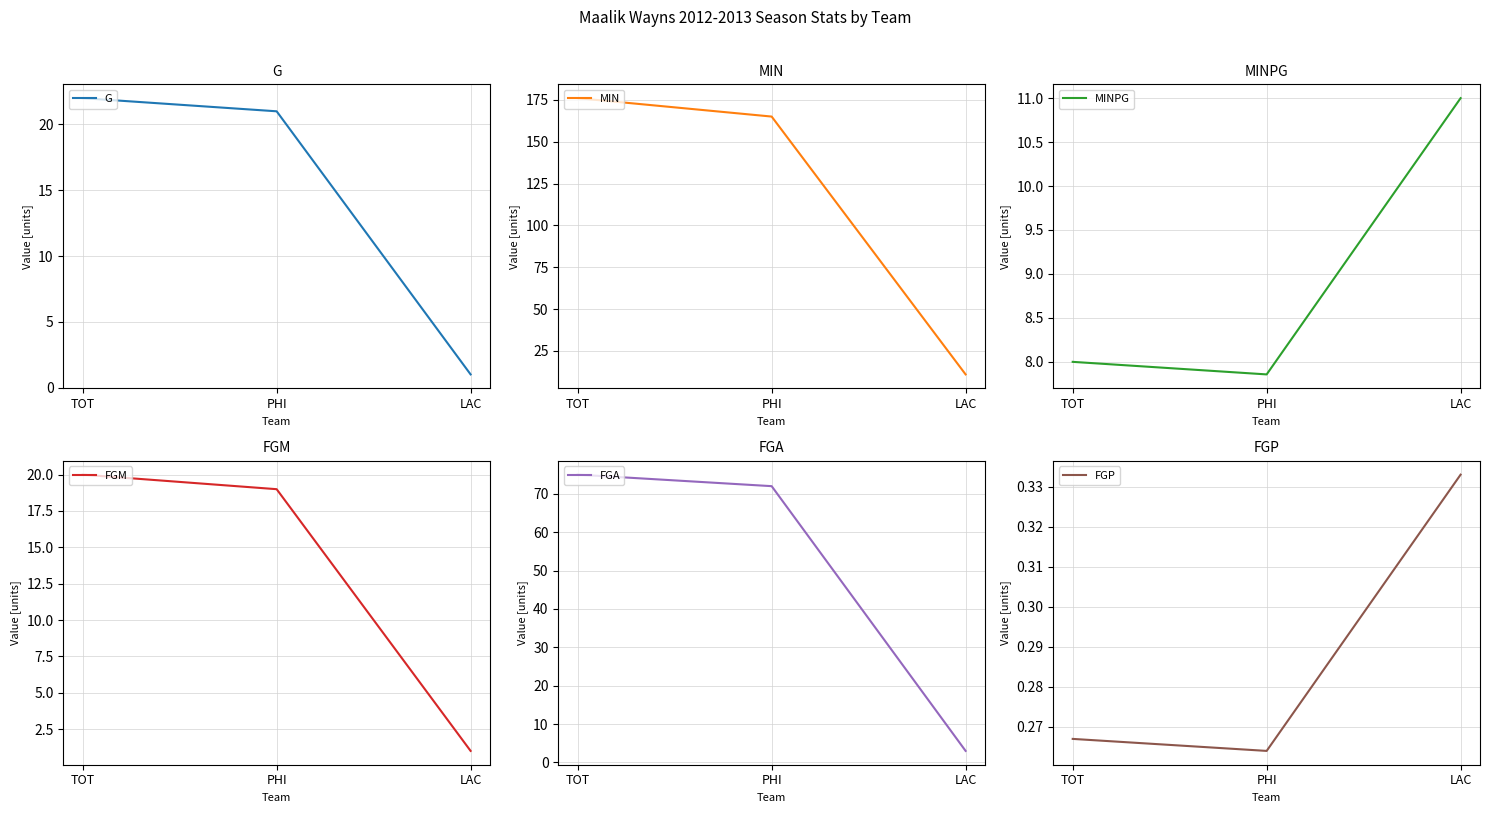

At which label does FGP reach its minimum?

PHI